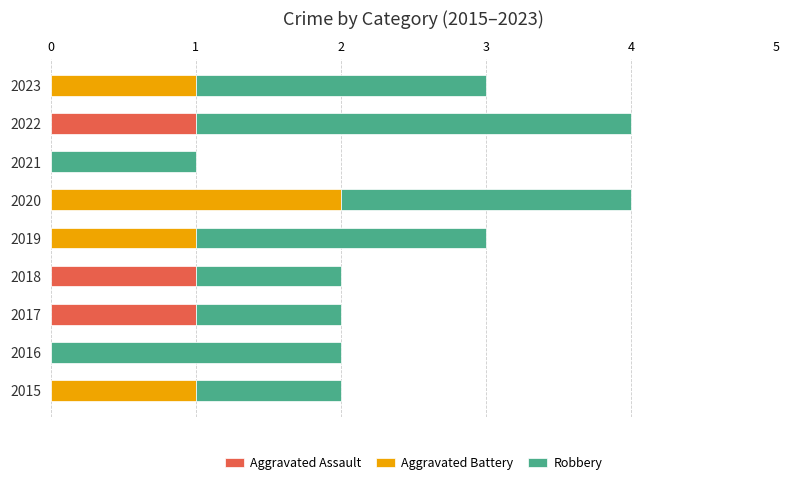

The value of Aggravated Assault at 2016 is 0. True or false?

True